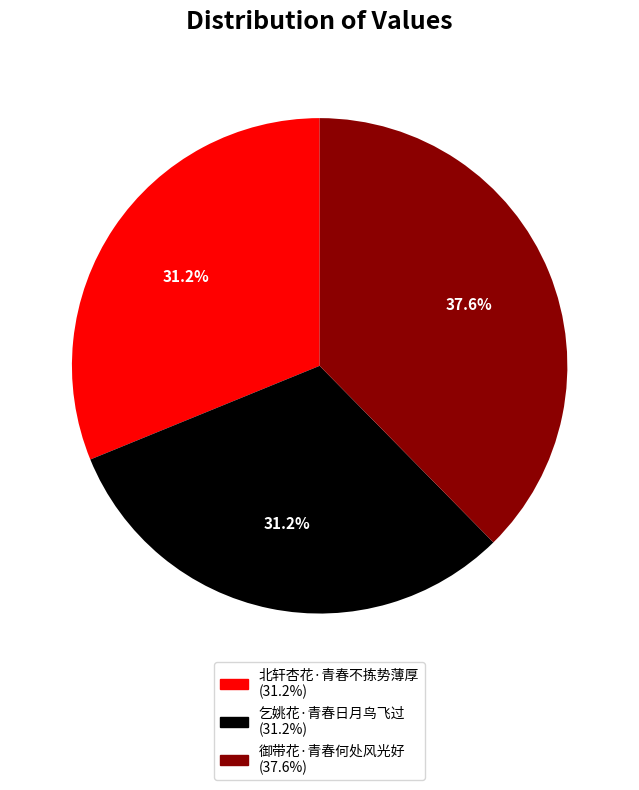

Which category has the biggest portion of the pie?

御带花·青春何处风光好